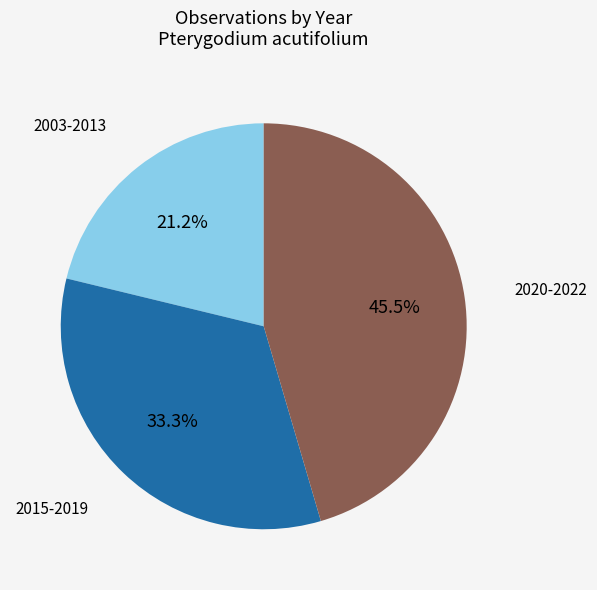

What is the largest slice in the pie chart?

2020-2022